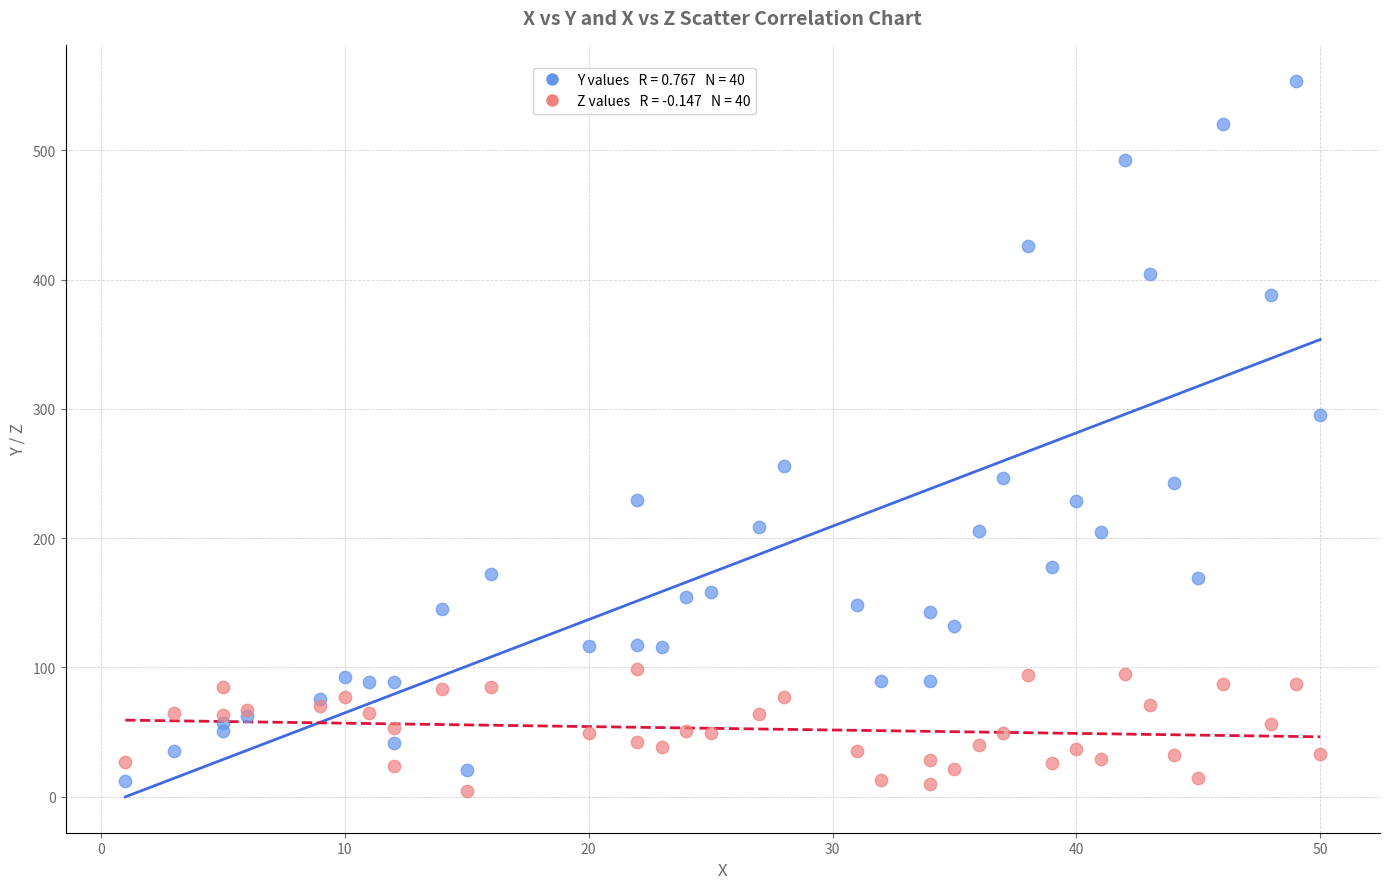

Across all series, what Y value is closest to 279?

295.6